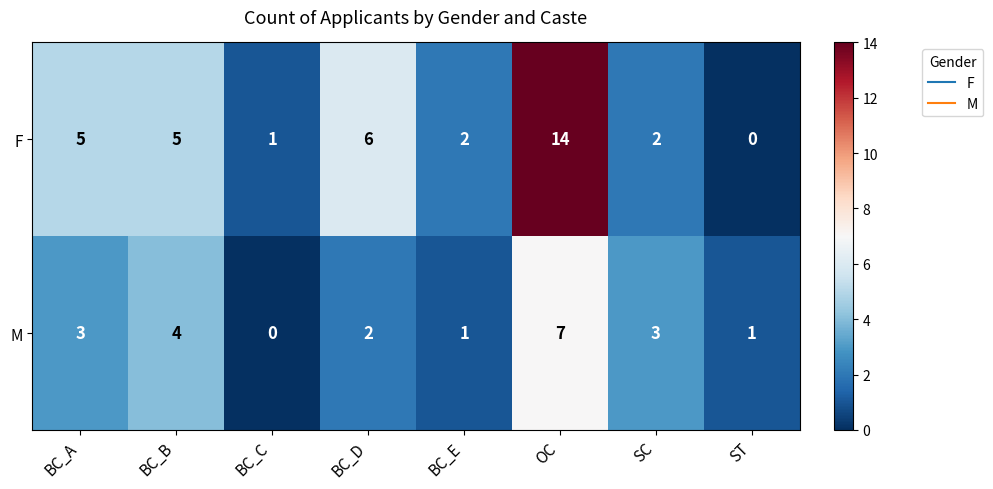

Which series has the largest total across all categories?

F